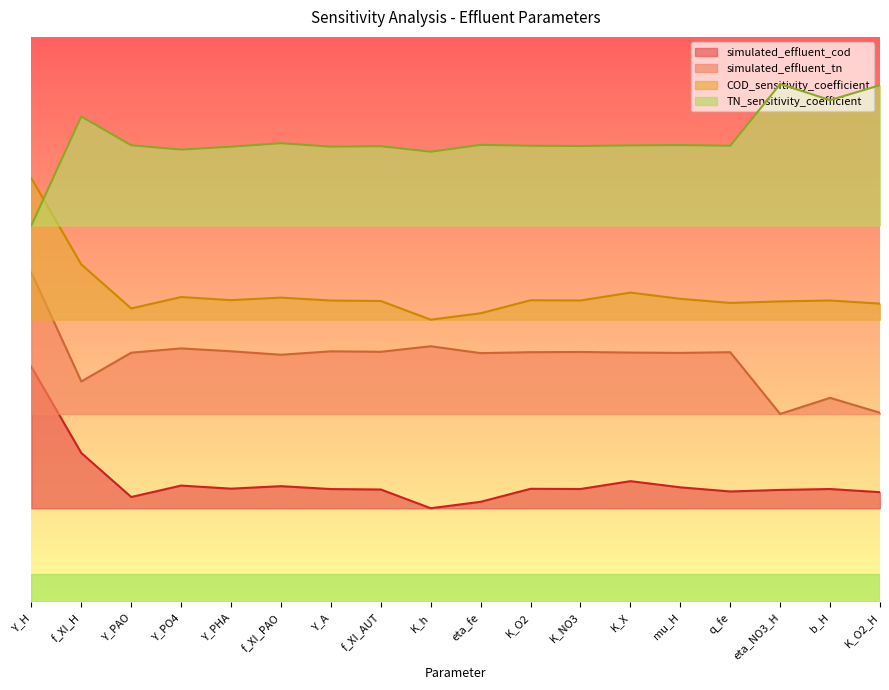

List the series in order of their peak value, highest first.

TN_sensitivity_coefficient, COD_sensitivity_coefficient, simulated_effluent_tn, simulated_effluent_cod